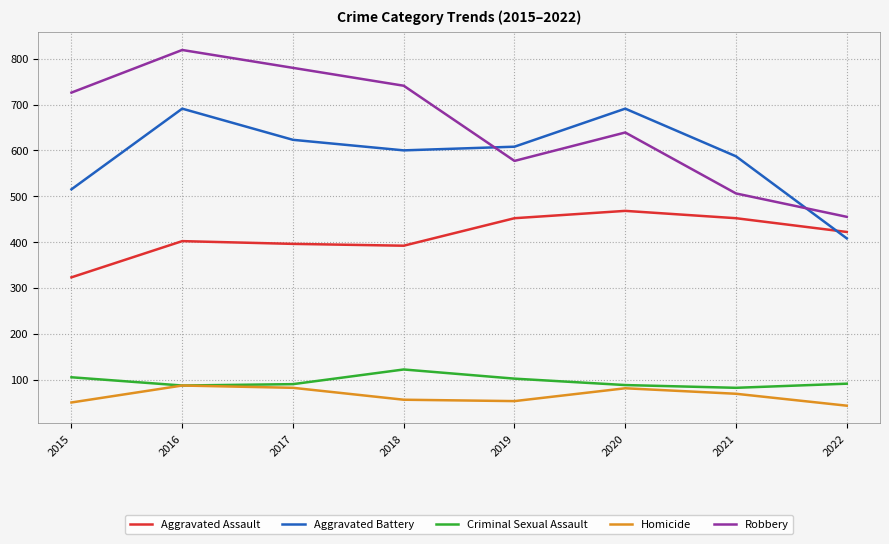

What is the difference between the Aggravated Assault values at 2019 and 2020?

16